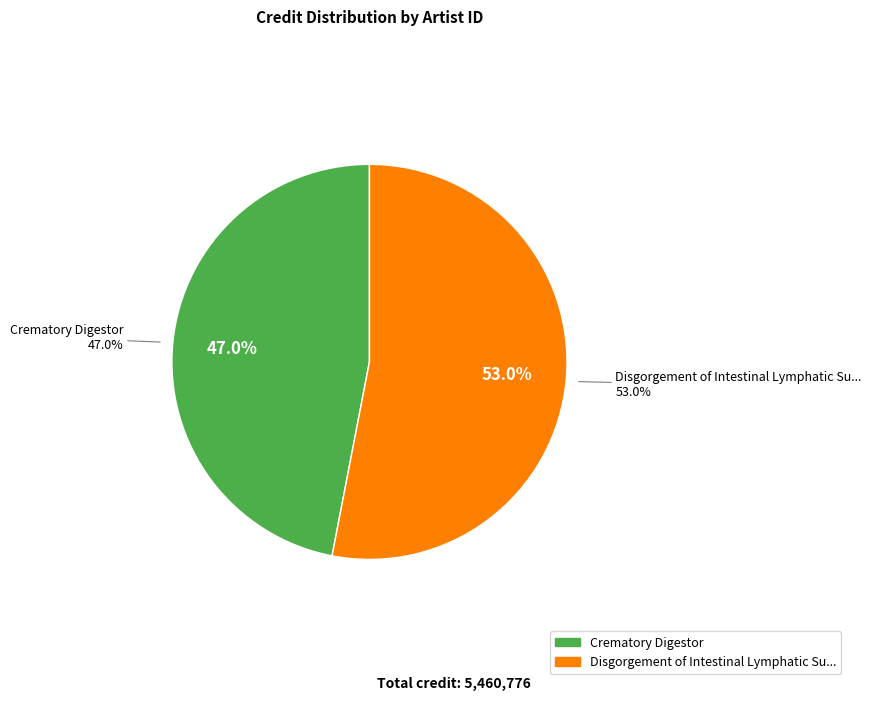

How many slices are in this pie chart?

2